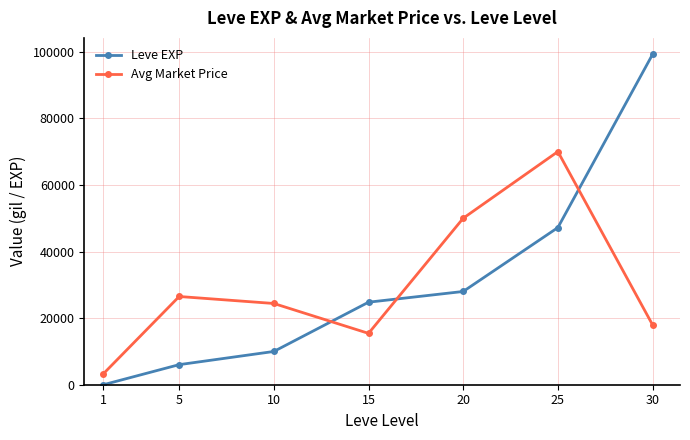

How many times do Avg Market Price and Leve EXP cross each other?

3